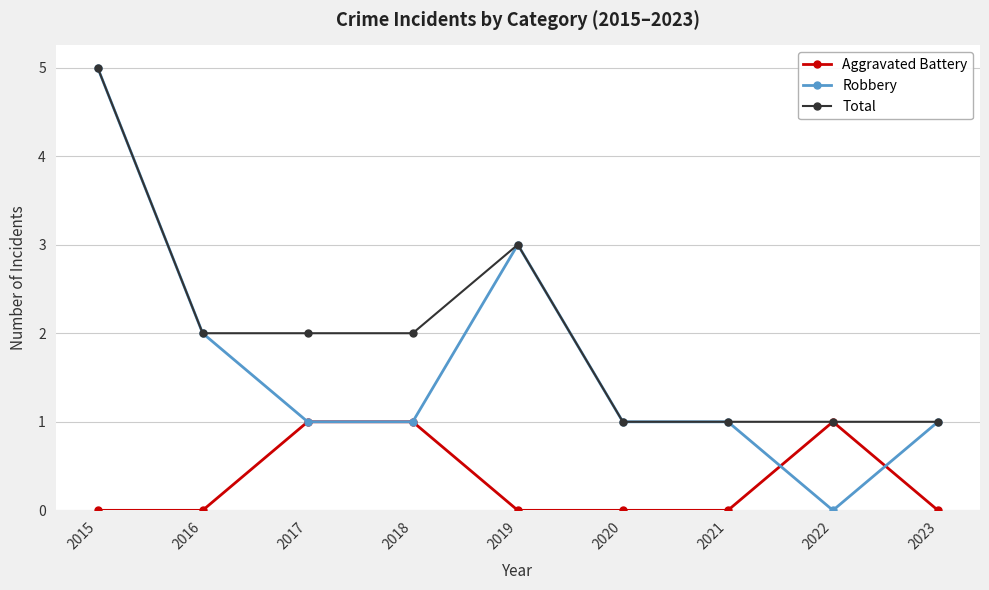

What is the value of the Robbery point at the 4th from the left?

1